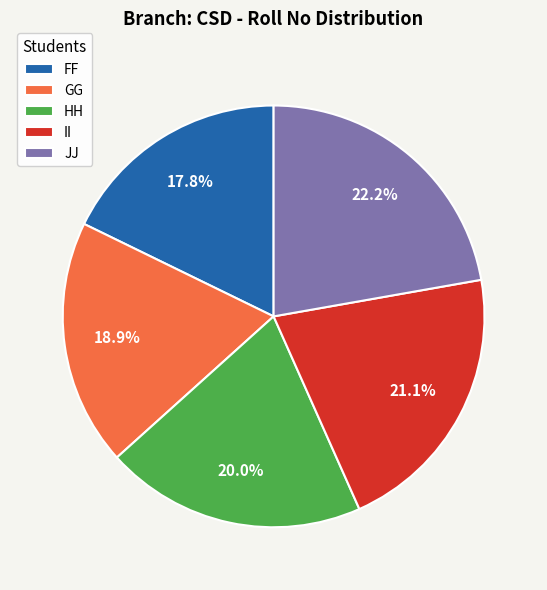

Which slice is the smallest?

FF